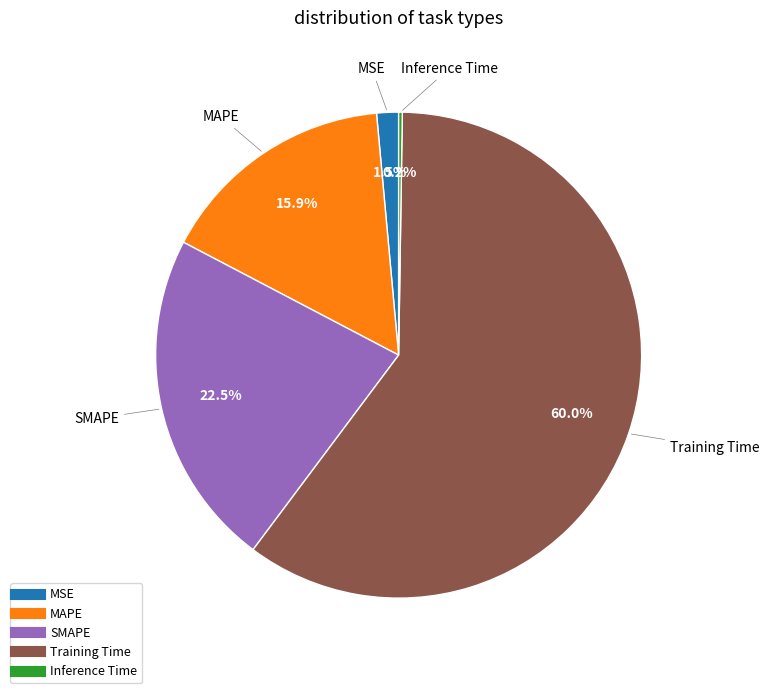

To the nearest percent, what is the average slice percentage?

20%